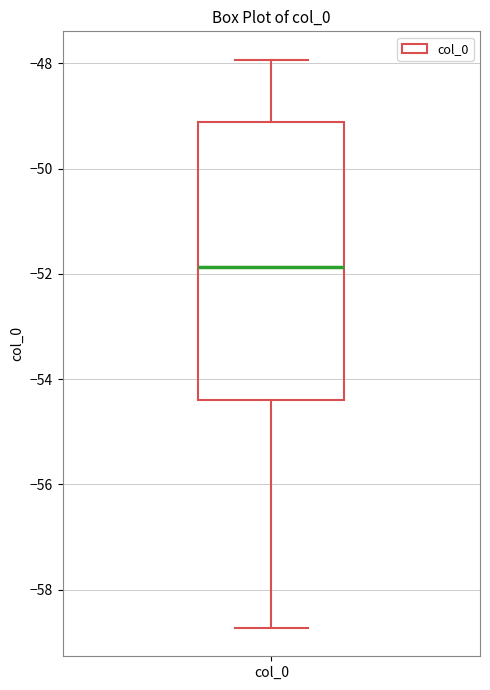

Read this box plot against the y-axis: the position of the median line, the range covered by the box, and the ends of both whiskers. The values are not printed on the chart, so give them approximately, as read against the axis.

median -51.8, box -54.4 to -49.2, whiskers -58.8 to -48.0